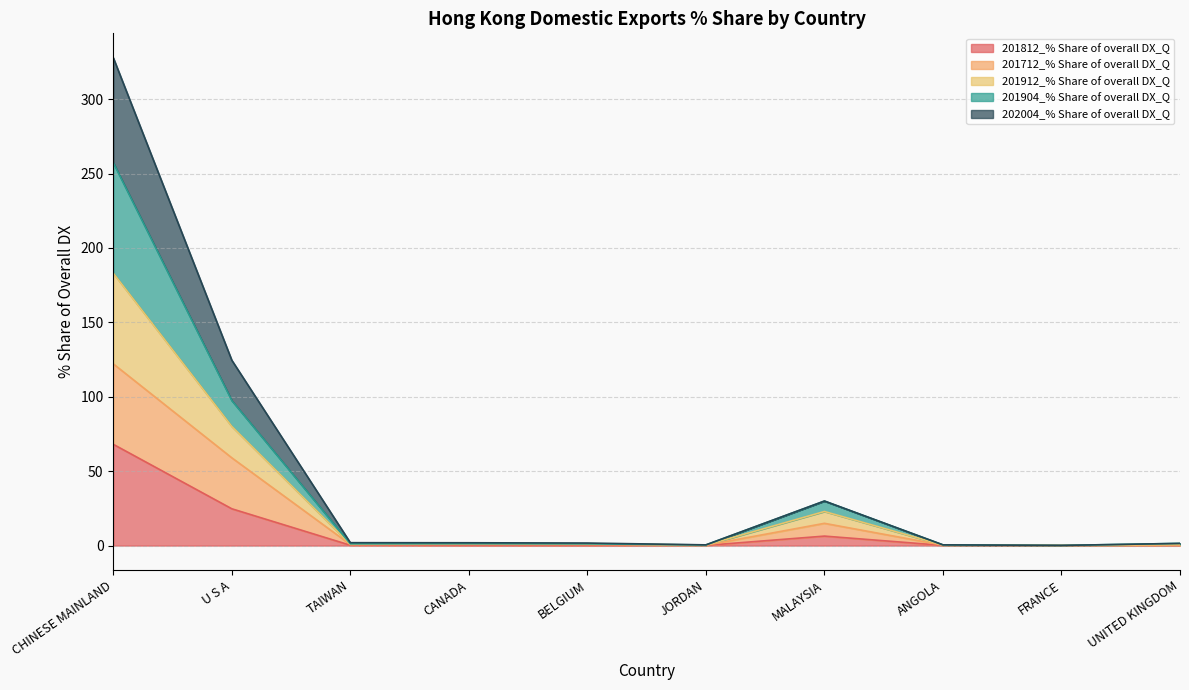

Which label corresponds to the largest value in the chart?

CHINESE MAINLAND